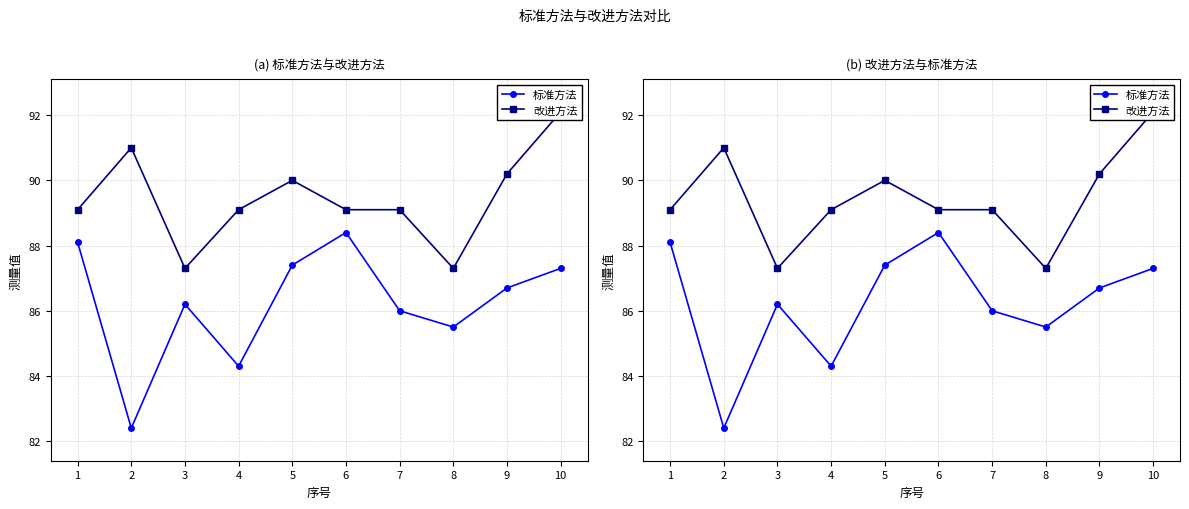

What is the sum of all 标准方法 values?

862.3